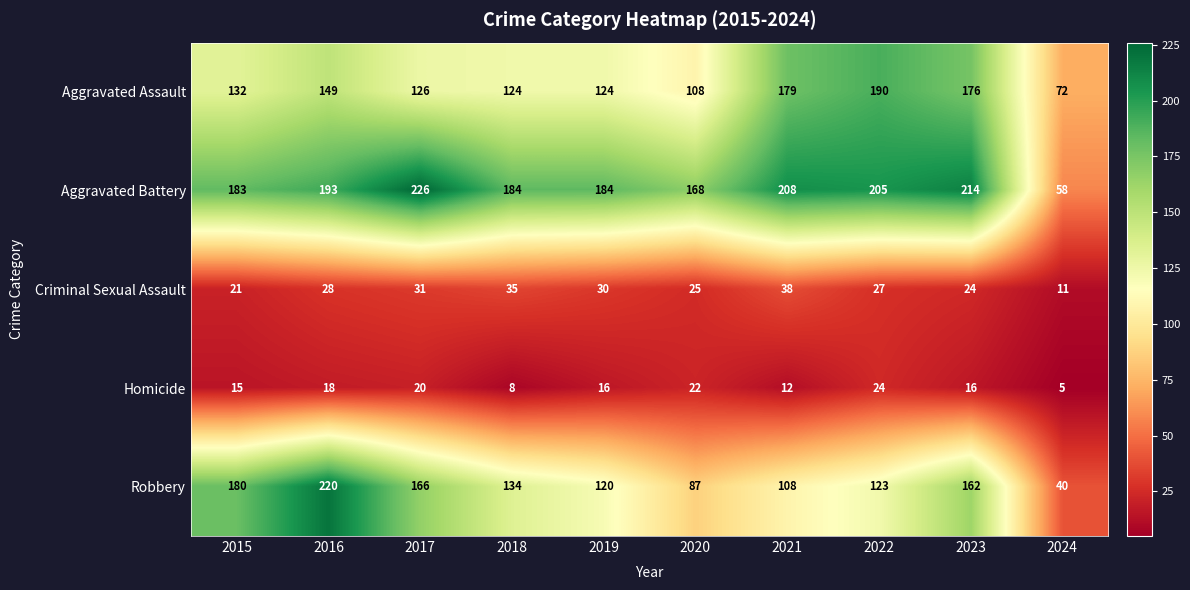

Is the value of Criminal Sexual Assault at 2021 greater than the value of Robbery at 2016?

No